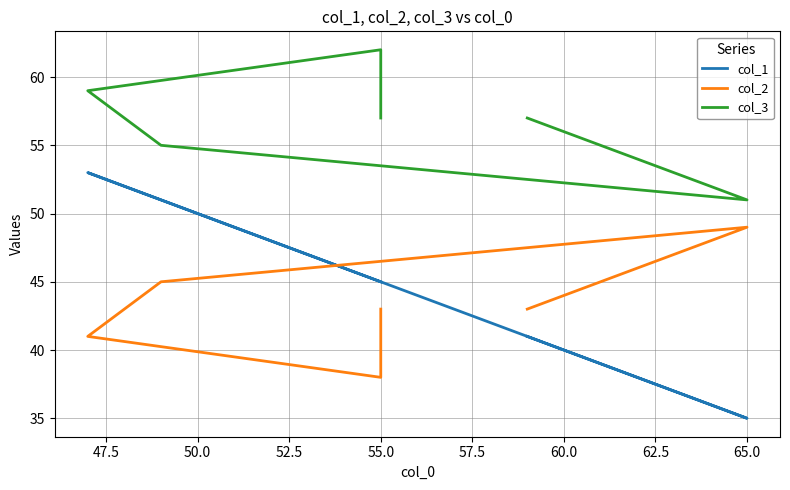

What is the average value of the col_3 series?

57